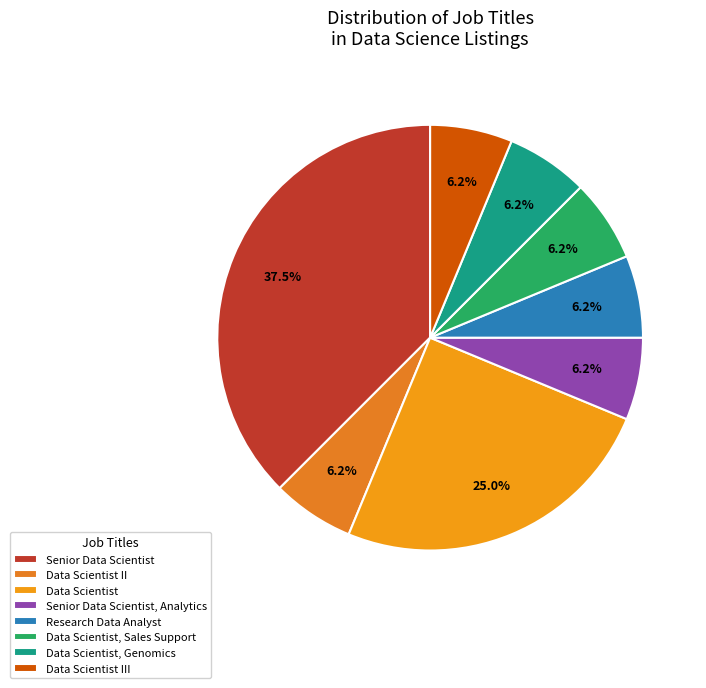

Is it true that Research Data Analyst is 1% of the pie?

False